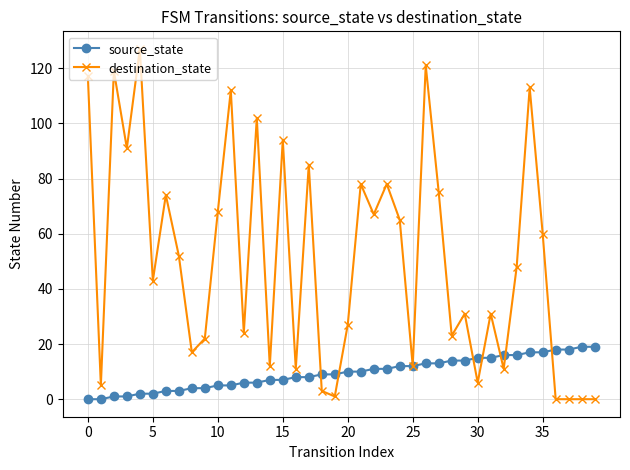

What is the average value of the destination_state series?

51